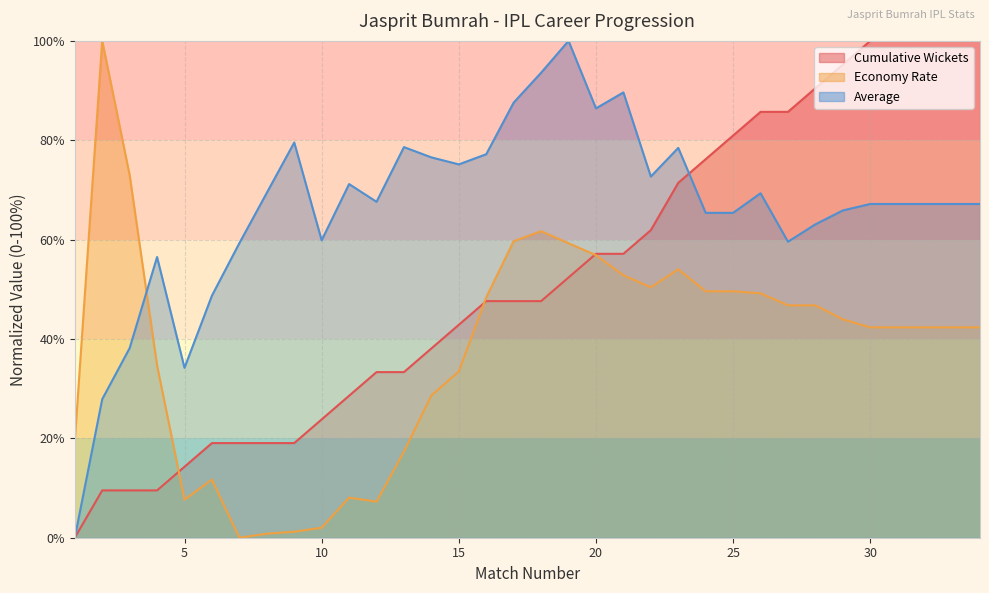

Which series changed the most between 4 and 18?

Cumulative Wickets